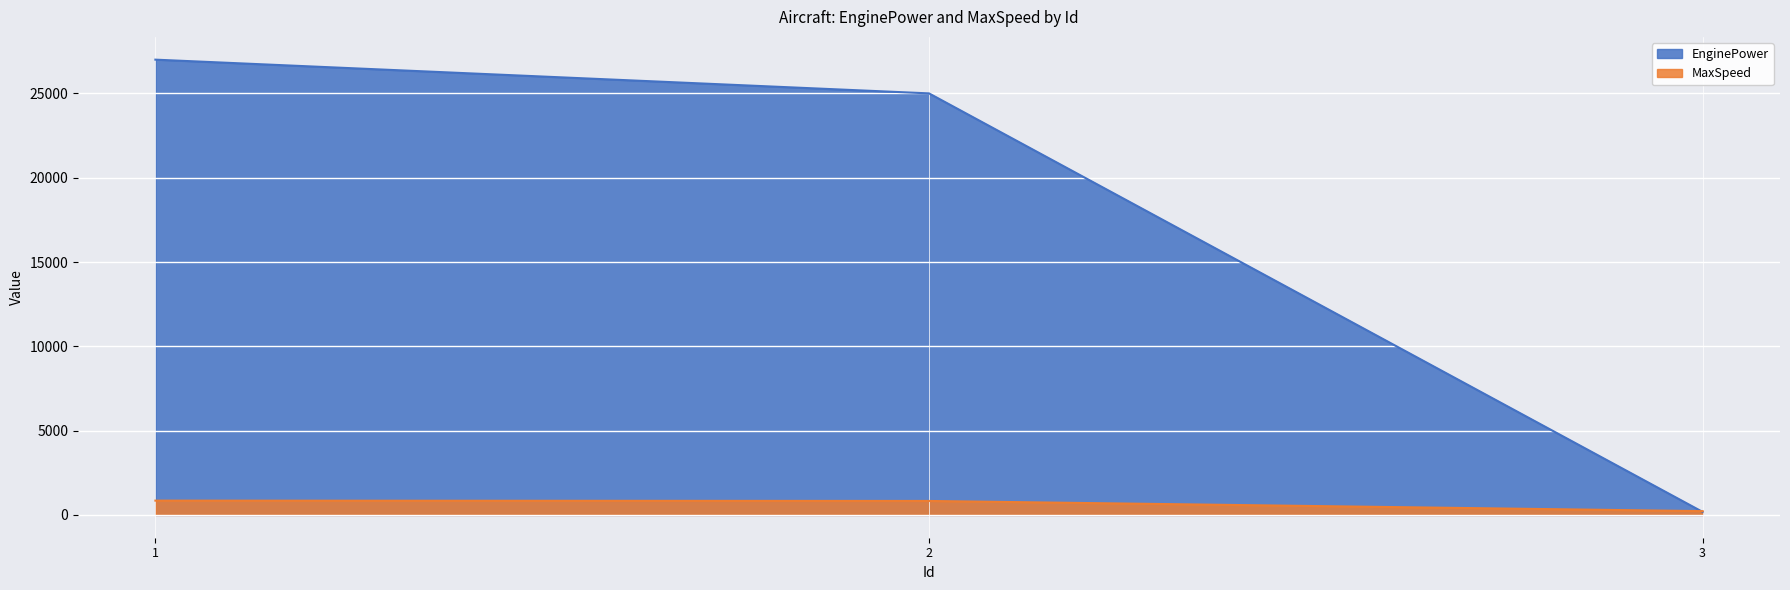

What is the smallest value displayed?

180